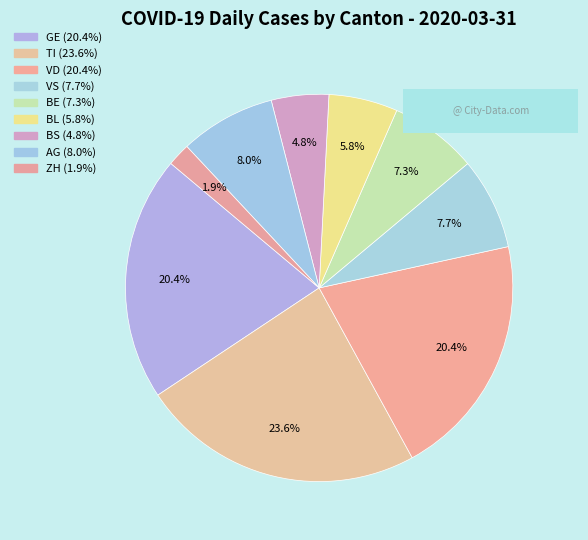

The VS slice represents 2% of the pie. True or false?

False